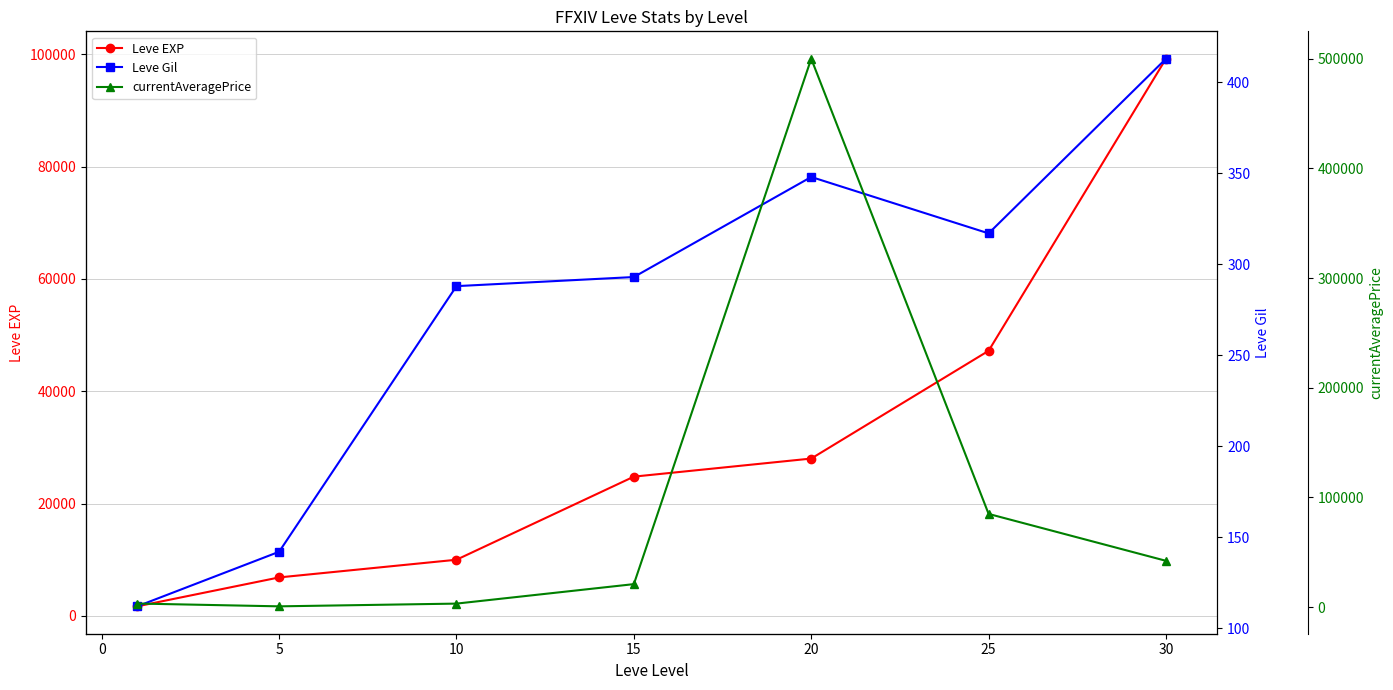

The value of Leve EXP at 30 is 99220. True or false?

True